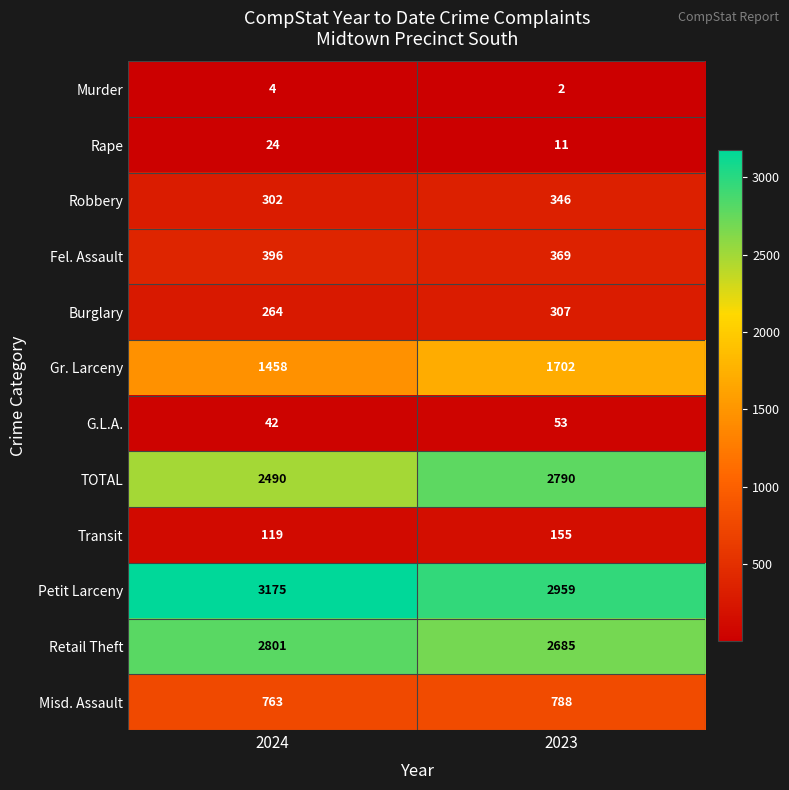

The Burglary series shows 307 at 2023. True or false?

True